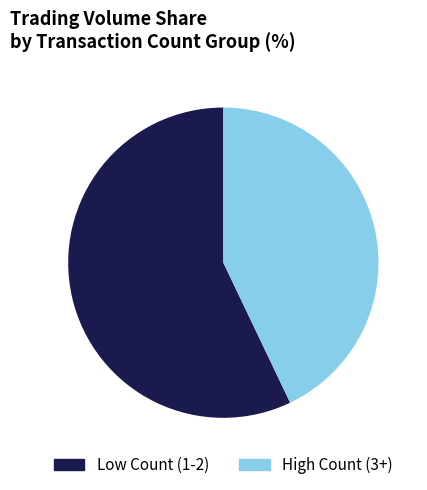

True or false: High Count (3+) accounts for 38% of the total.

False